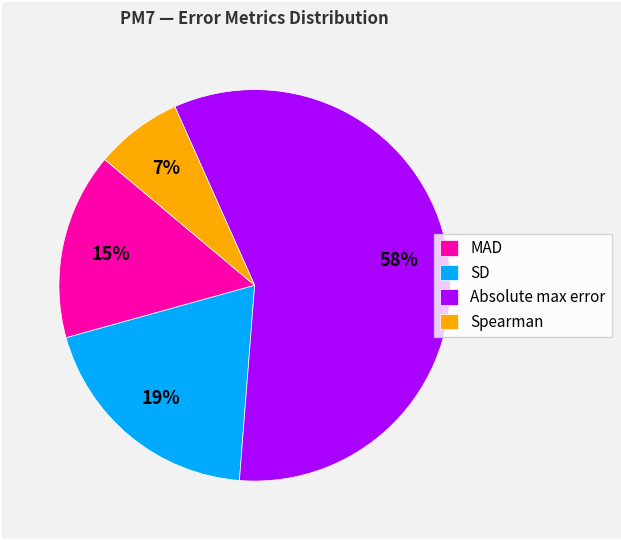

True or false: Spearman accounts for 7% of the total.

True